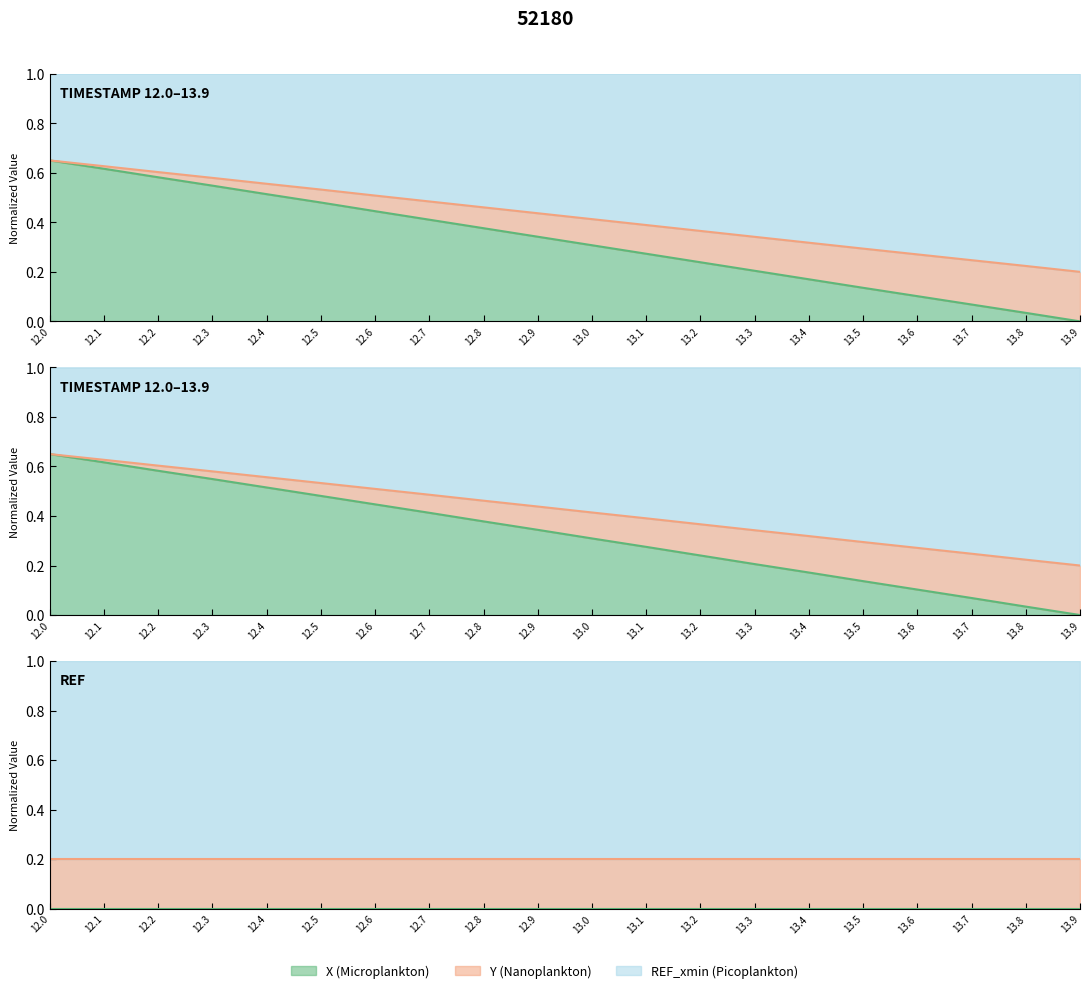

How many data points does each series have?

20